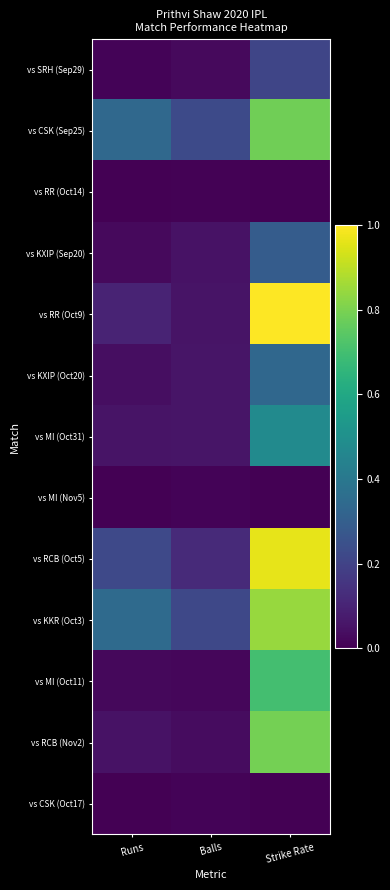

What is the spread (max minus min) of values at Strike Rate?

1.0